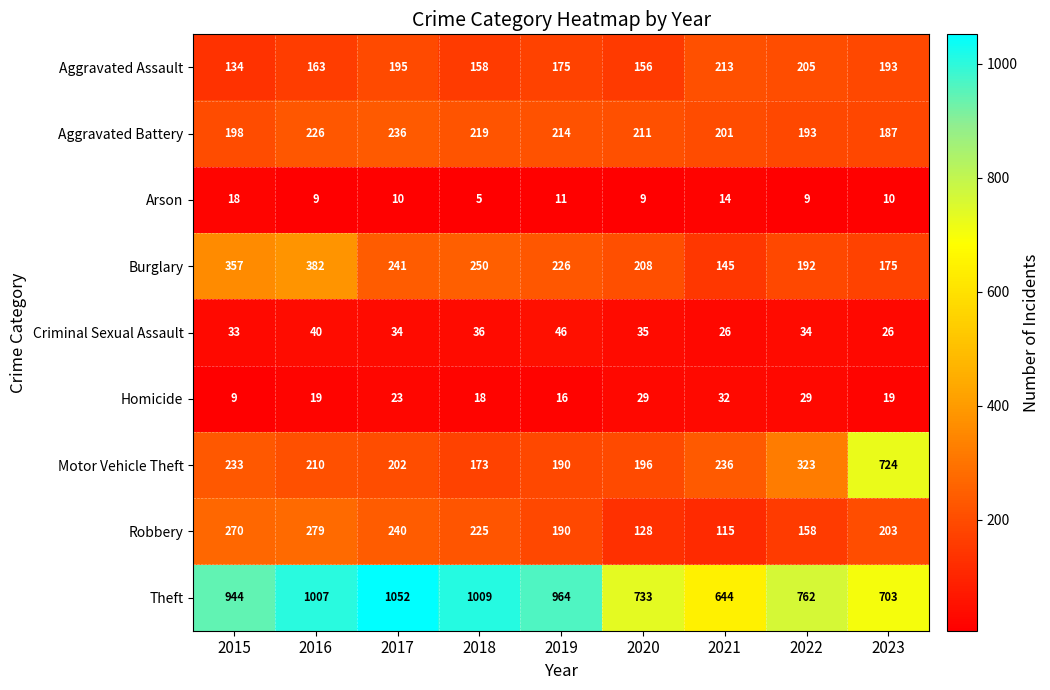

Is it true that Burglary equals 121 at 2018?

False